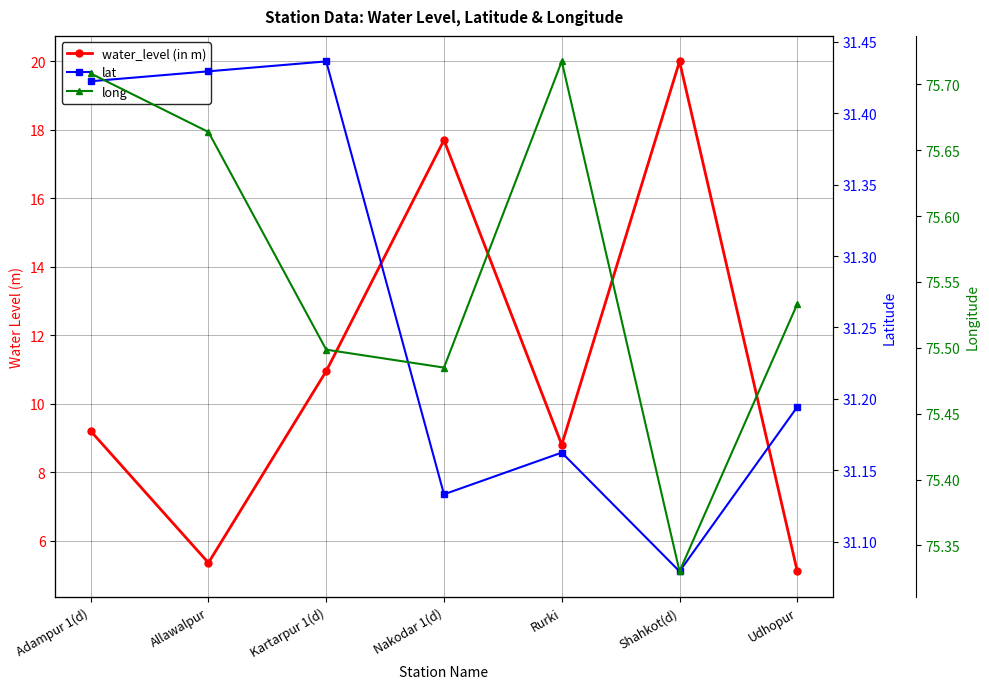

What is the difference between the maximum and second lowest values in the long series?

0.2